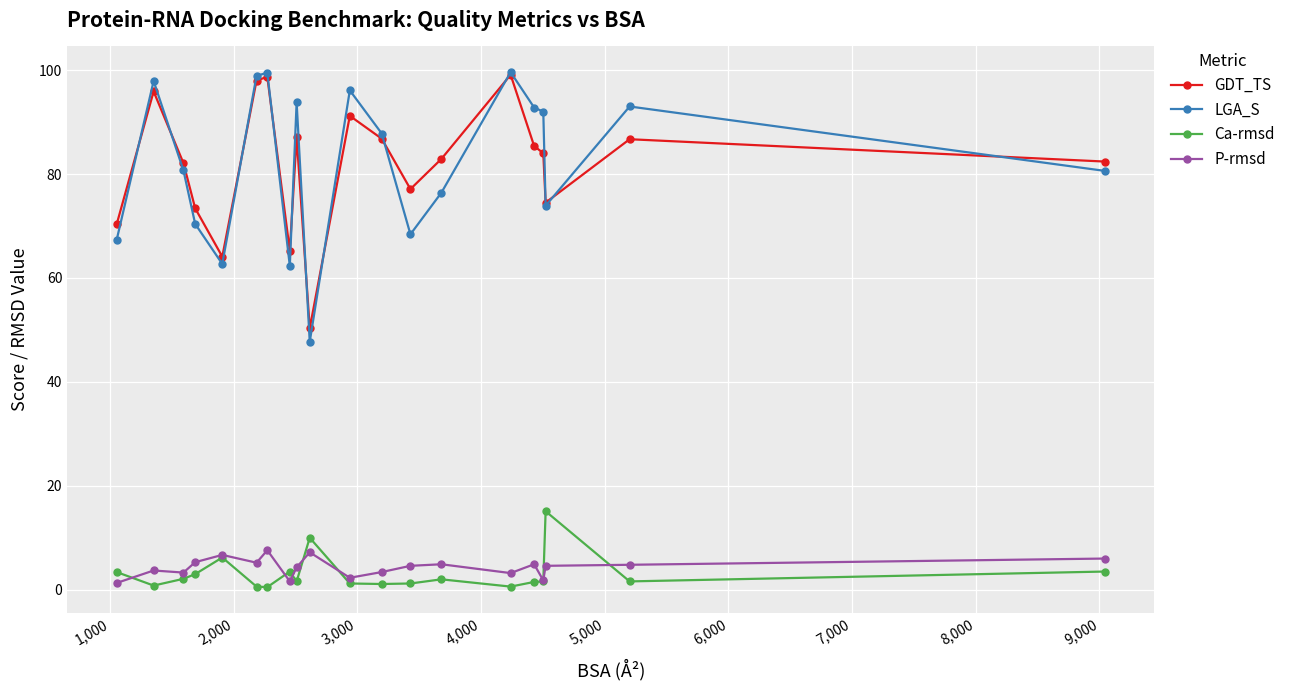

What is the value of the Ca-rmsd point at the 10th from the left?

10.0